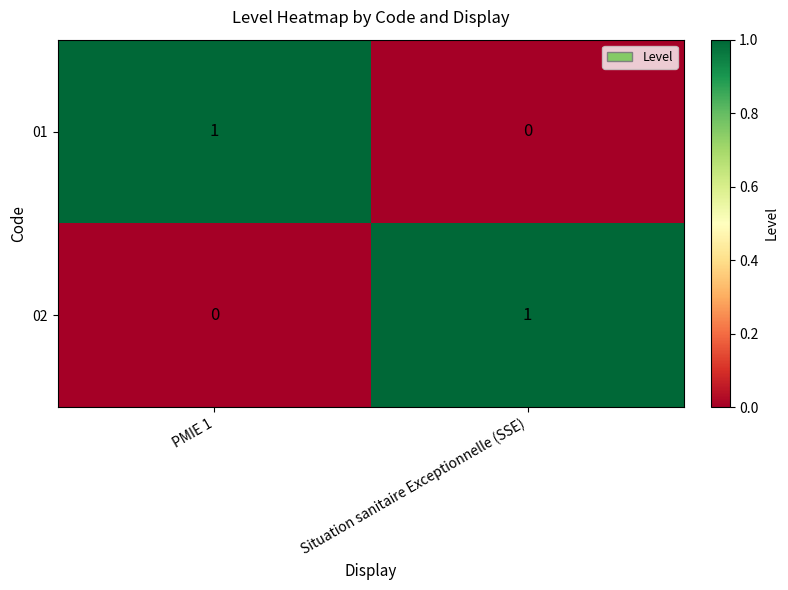

Where is 01 nearest to the value 0?

Situation sanitaire Exceptionnelle (SSE)